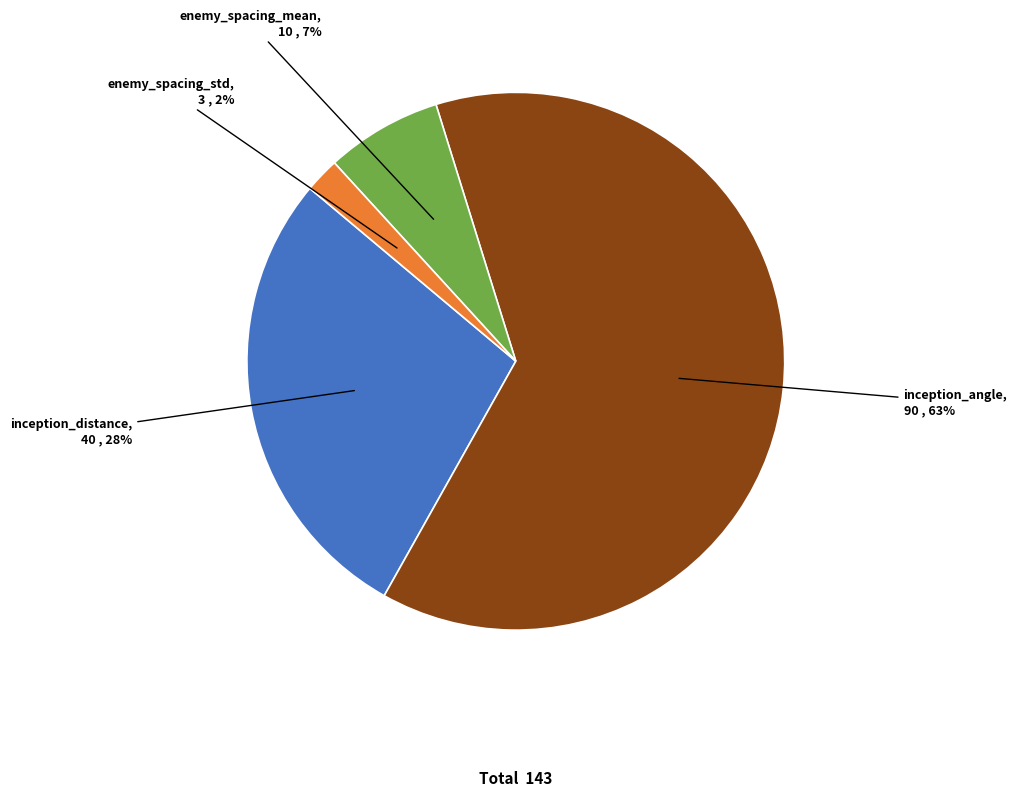

Is there any slice that represents more than half of the pie?

Yes